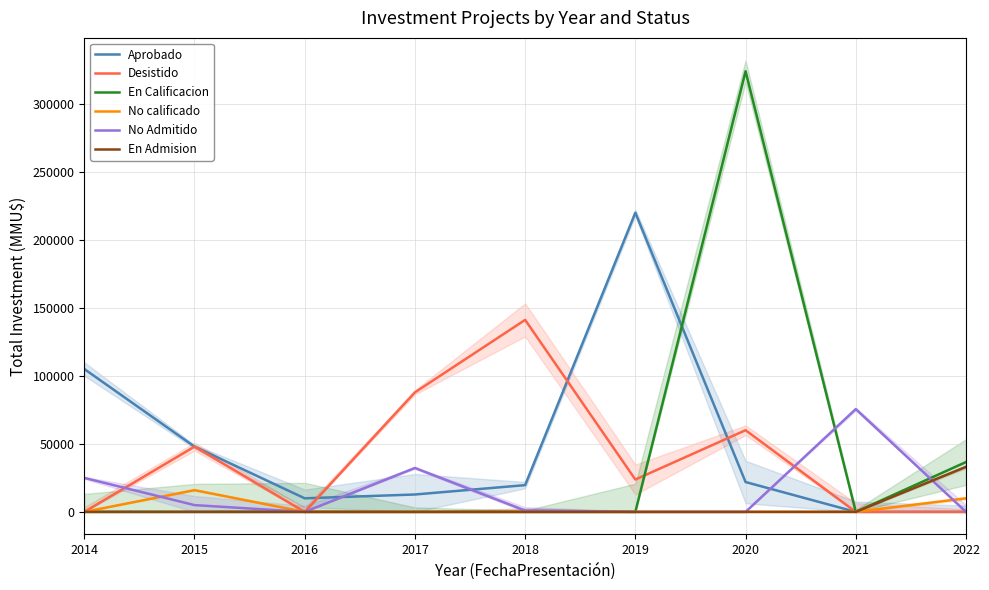

True or false: No calificado has a value of 6791 at 2020.

False